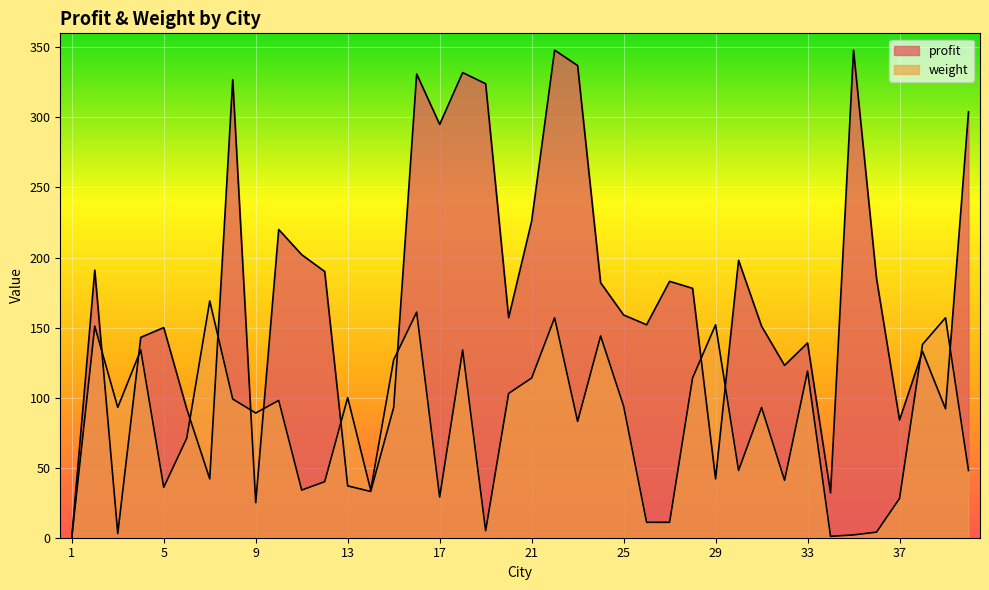

How many values in the weight series exceed 93?

19